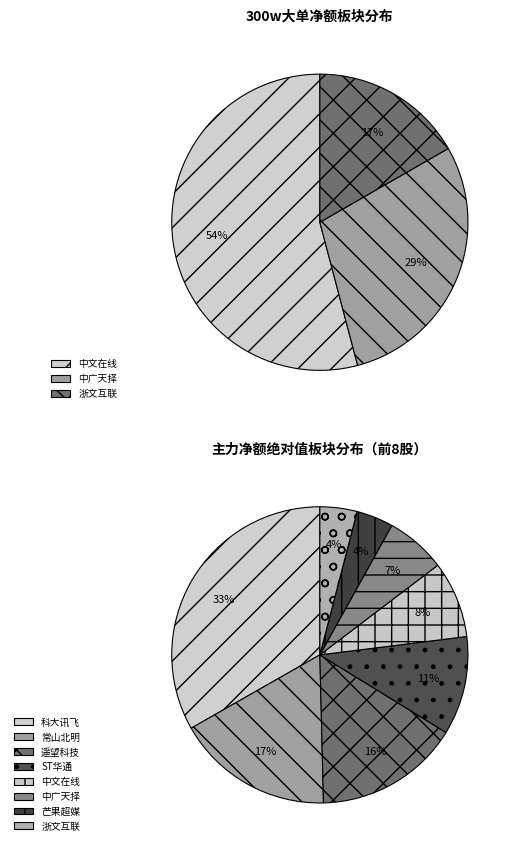

What is the largest slice in the pie chart?

中文在线